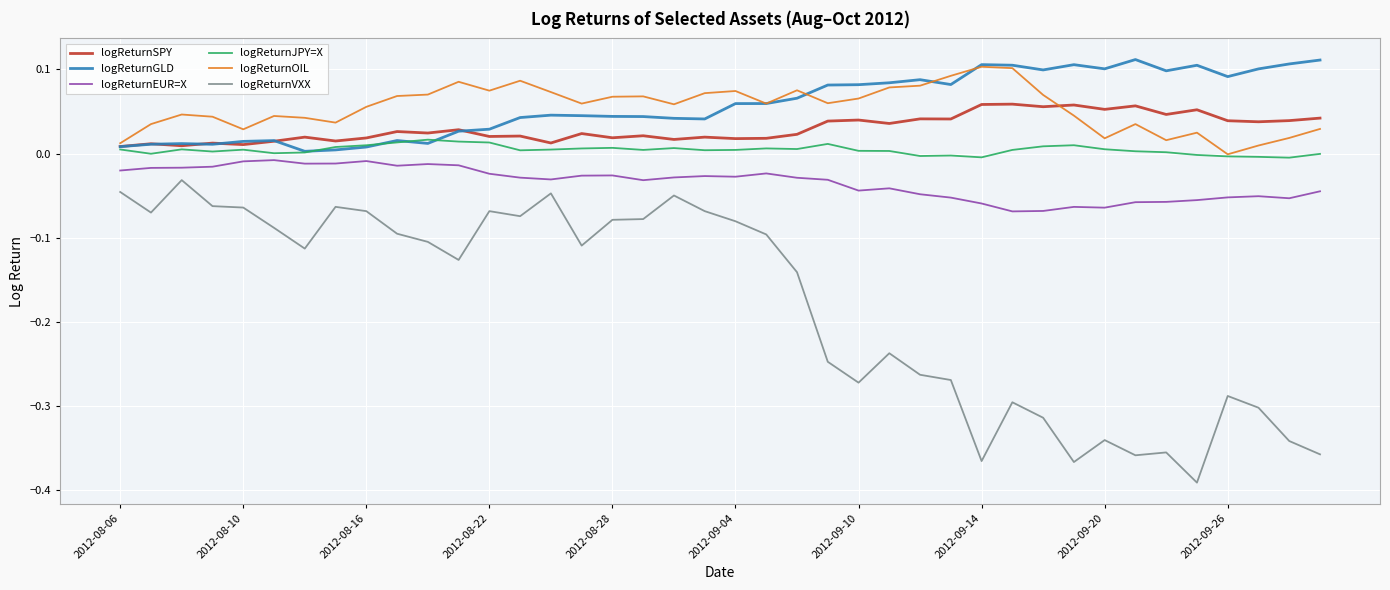

True or false: logReturnVXX and logReturnOIL intersect in this chart.

False